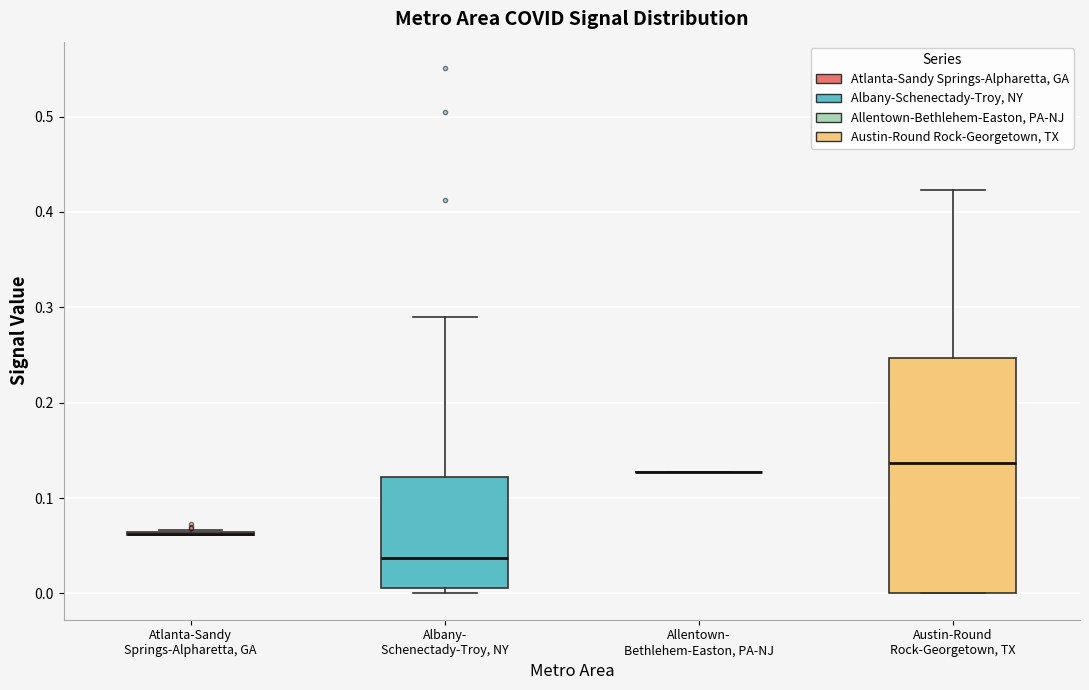

Reading left to right, transcribe this box plot: for each box, give where its median line is, the range the box spans, and where its two whiskers end, as read against the y-axis. The values are not printed on the chart, so give them approximately, as read against the axis.

Atlanta-Sandy Springs-Alpharetta, GA: box collapsed to a line at 0.06, whiskers 0.06 to 0.07
Albany- Schenectady-Troy, NY: median 0.04, box 0.01 to 0.12, whiskers 0.00 to 0.29
Allentown- Bethlehem-Easton, PA-NJ: box collapsed to a line at 0.13, whiskers 0.13 to 0.13
Austin-Round Rock-Georgetown, TX: median 0.14, box 0.00 to 0.25, whiskers 0.00 to 0.42